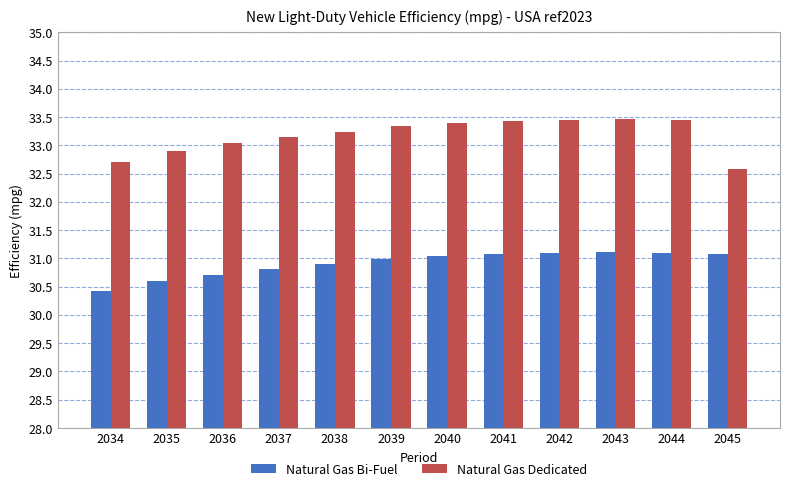

Which series has the largest total across all categories?

Natural Gas Dedicated